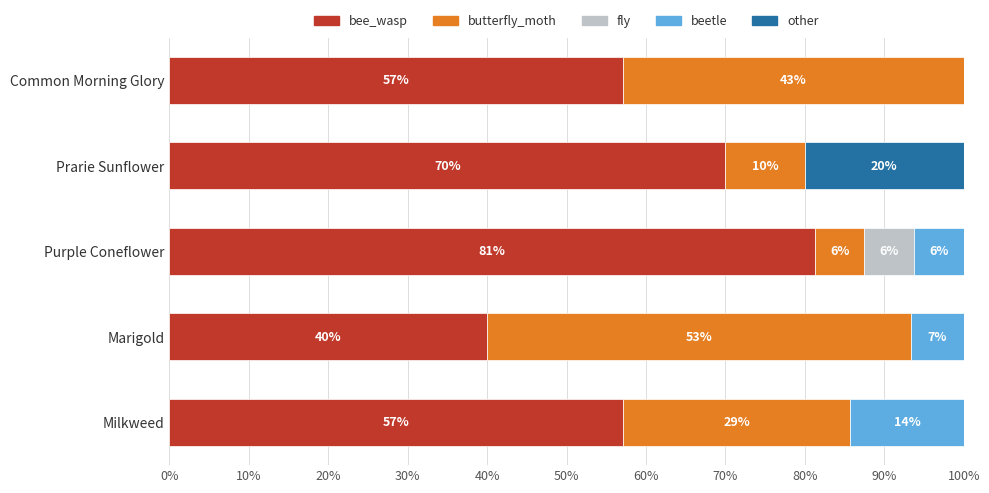

True or false: bee_wasp has a value of 81.2 at Purple Coneflower.

True